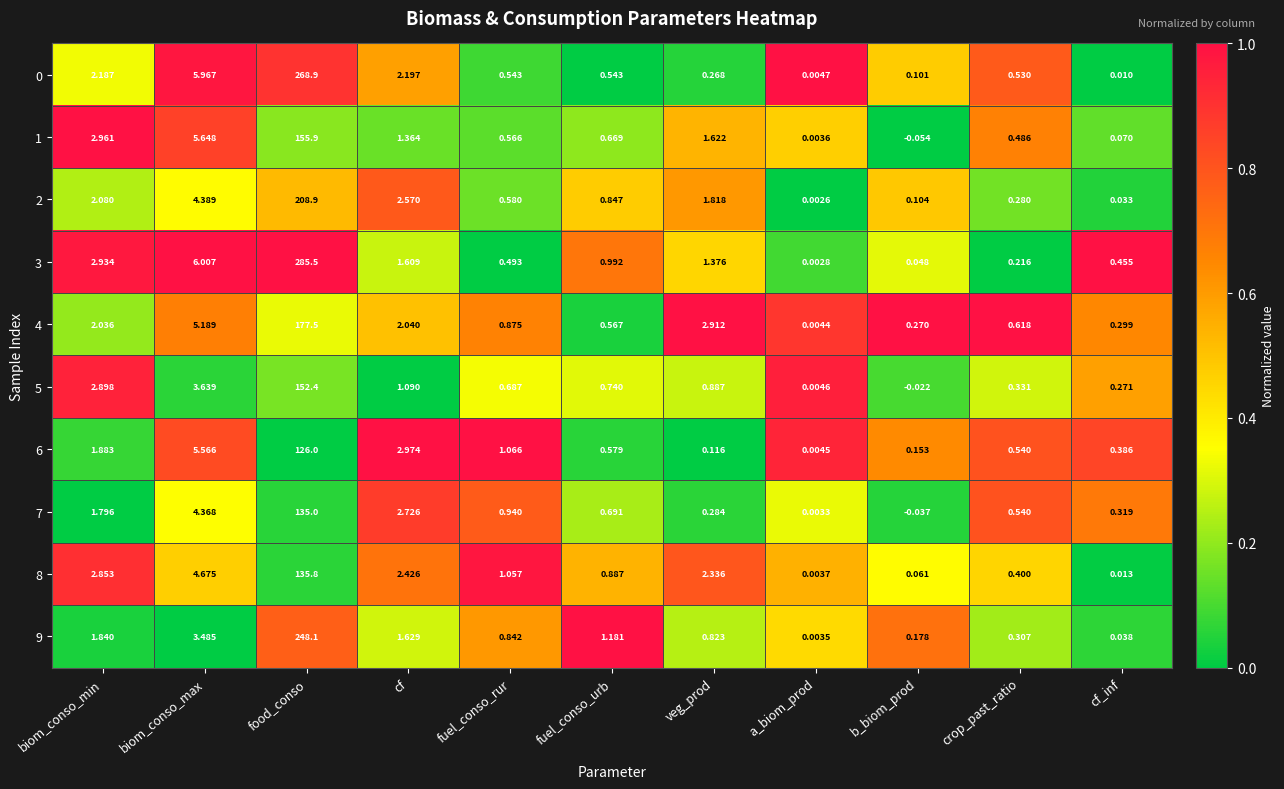

At which label is 6 closest to 63?

biom_conso_max